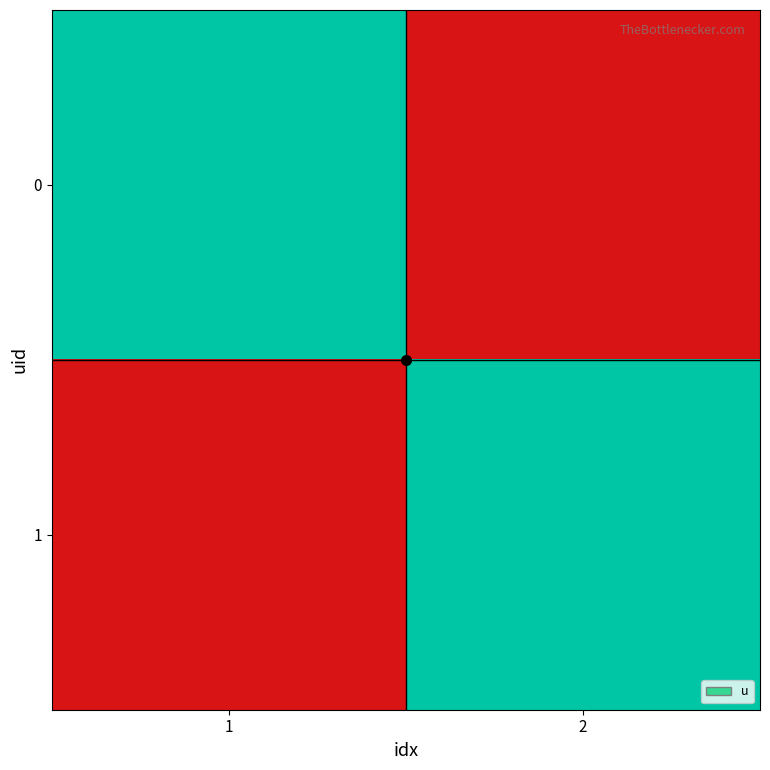

List the series in order of their peak value, lowest first.

0, 1